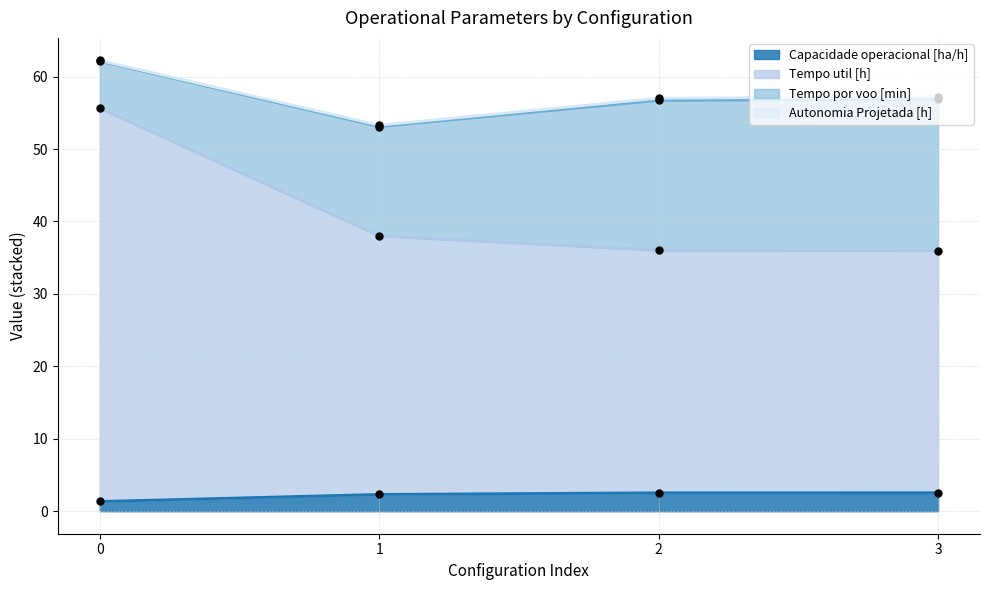

Is the value of N° Voos at 3 greater than the value of Capacidade operacional [ha/h] at 3?

No